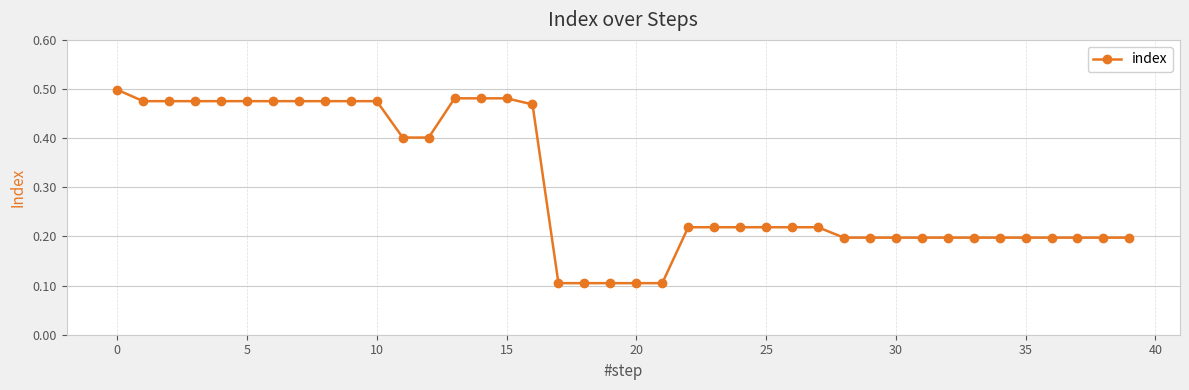

What is the average value?

0.3